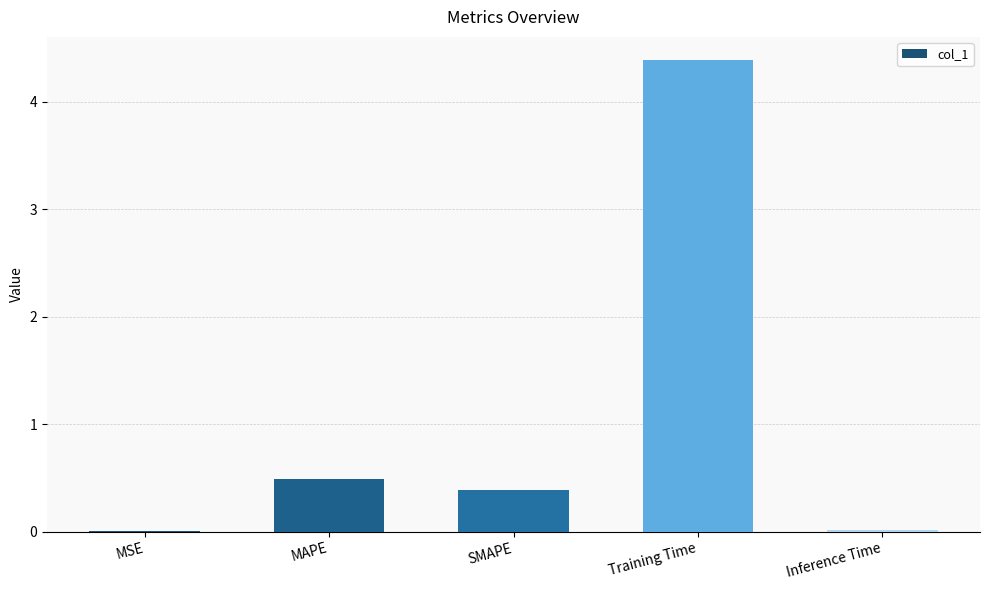

What is the average value?

1.1